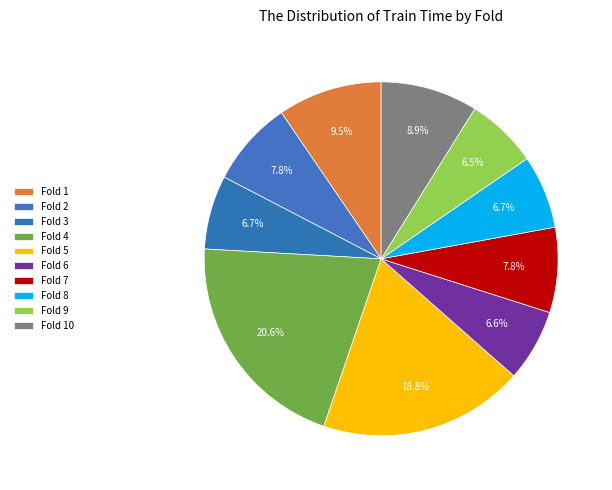

What percentage is the Fold 6 slice, to the nearest percent?

7%